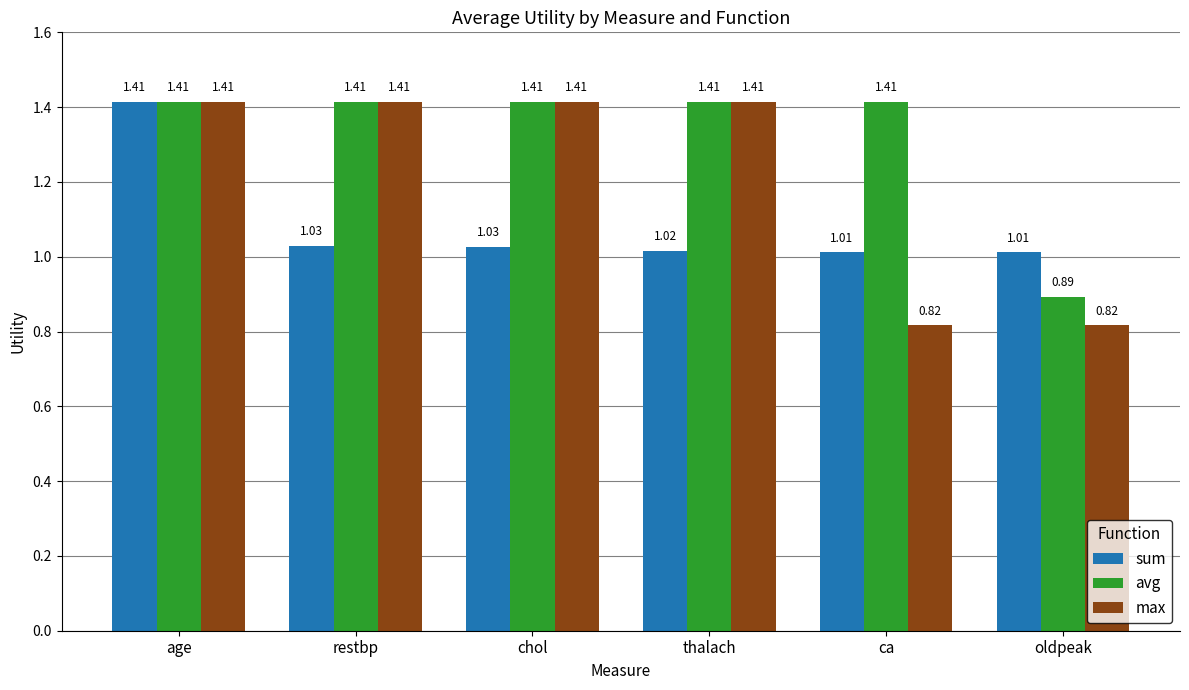

Between age and thalach, which series saw the biggest shift?

sum